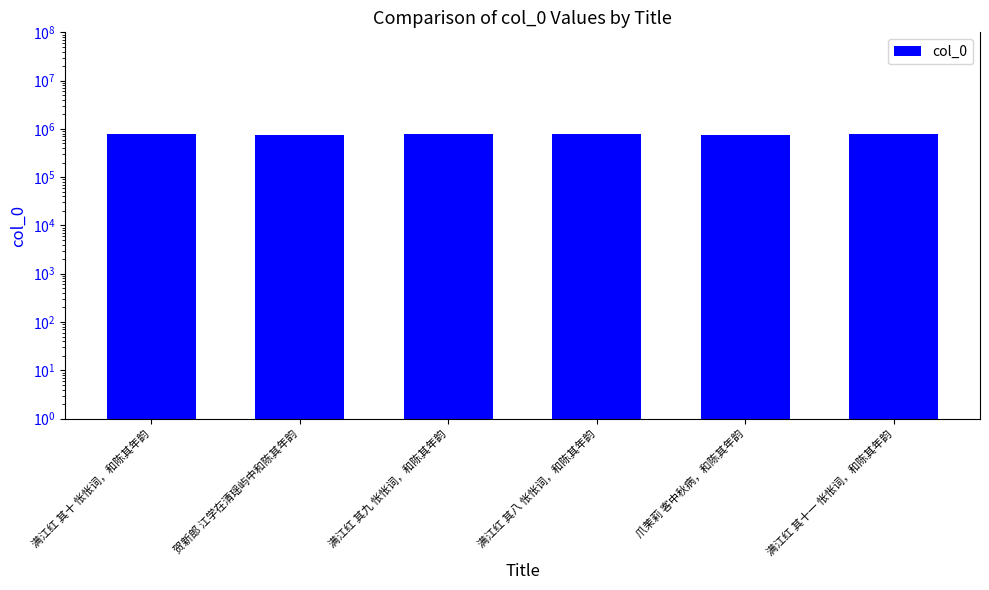

At which category does the chart reach its minimum across all series?

爪茉莉 客中秋病，和陈其年韵